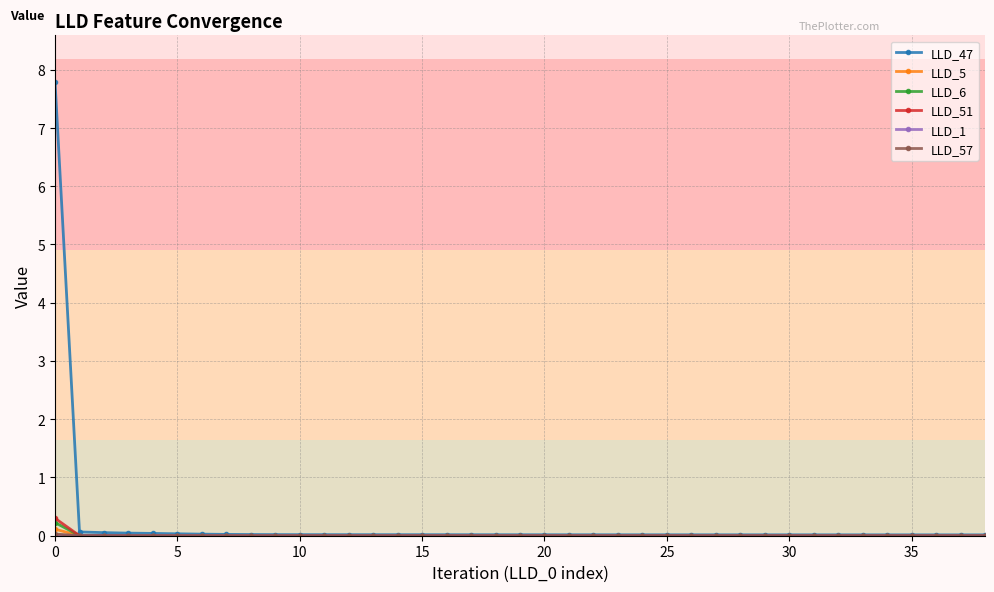

How many series are shown in this chart?

6